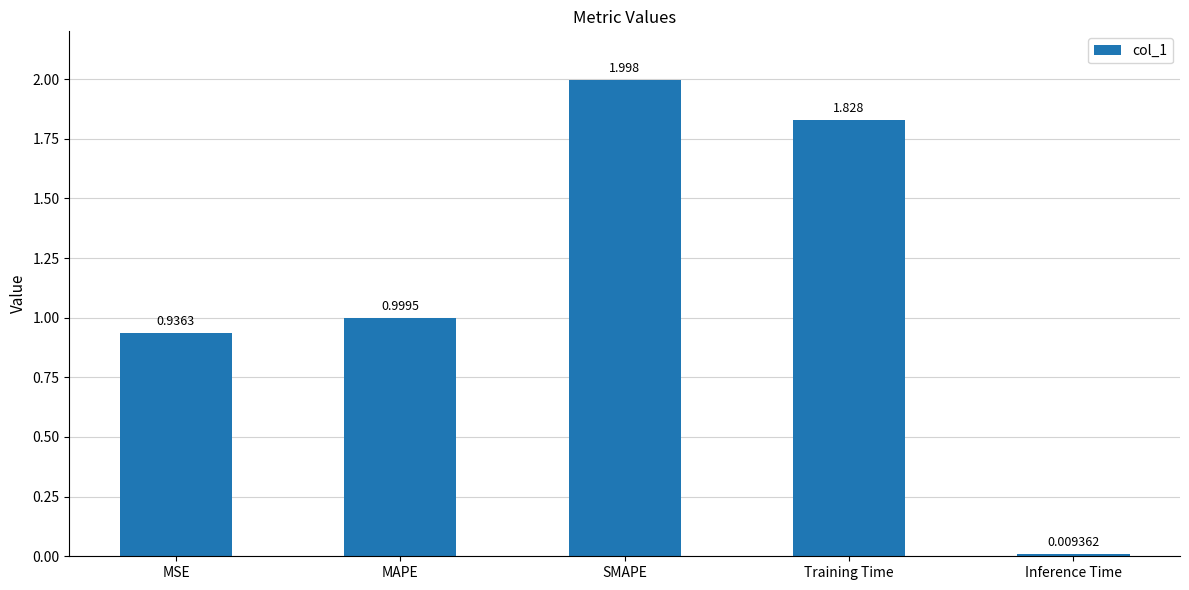

List the labels in order of value, largest first.

SMAPE, Training Time, MAPE, MSE, Inference Time